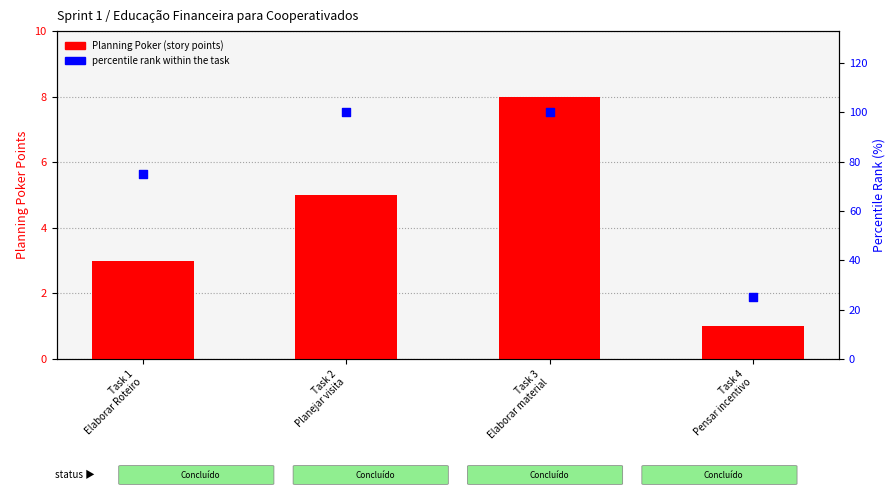

What is the total value across all series at Task 1
Elaborar Roteiro?

78